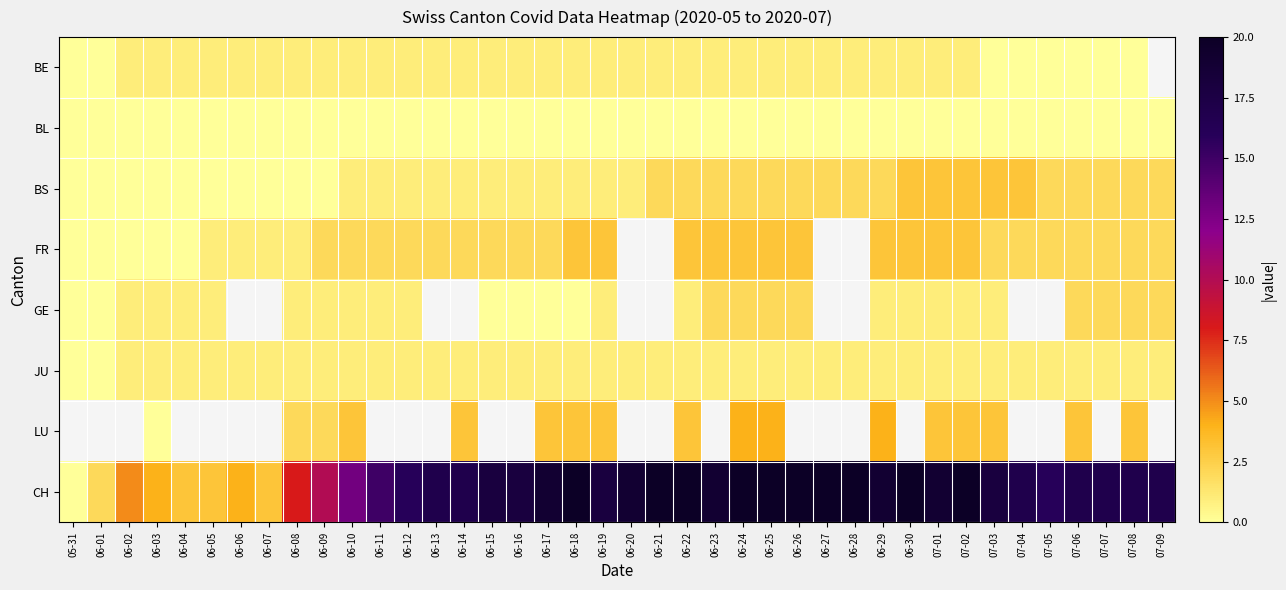

Which category has the lowest value in the CH series?

05-31